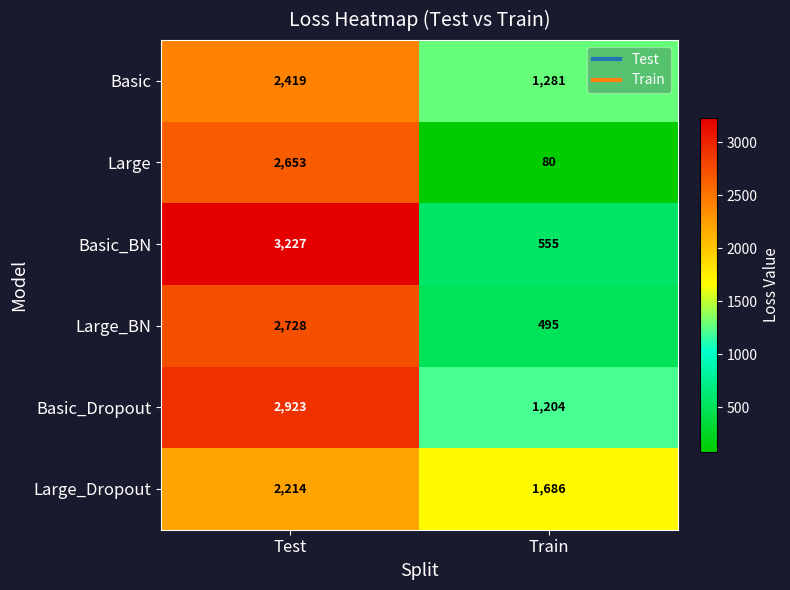

Which series has the widest spread of values?

Basic_BN